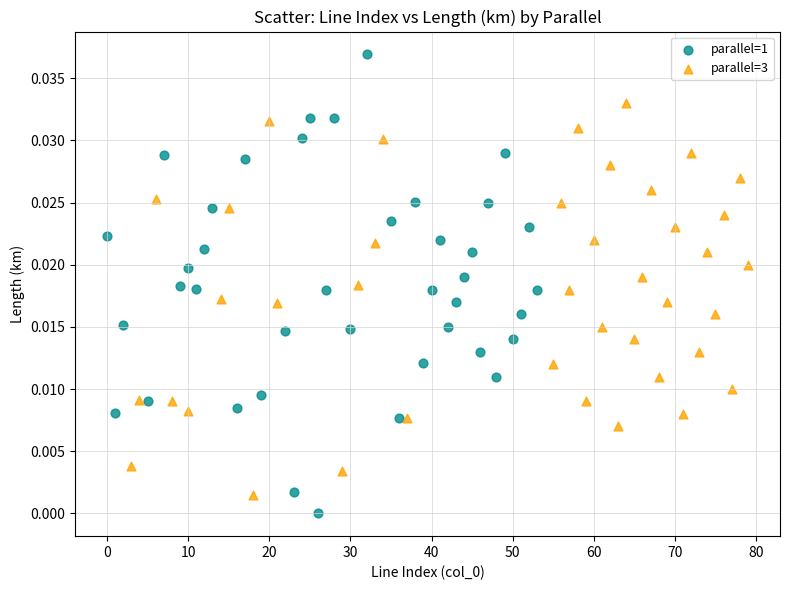

Which series reaches the maximum Y coordinate?

parallel=1